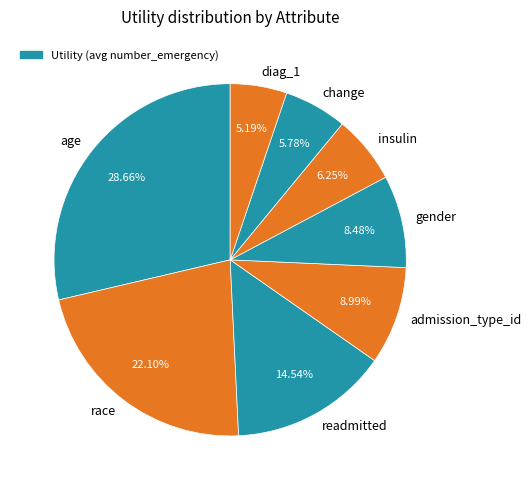

To the nearest percent, what is the combined percentage of race and insulin?

28%